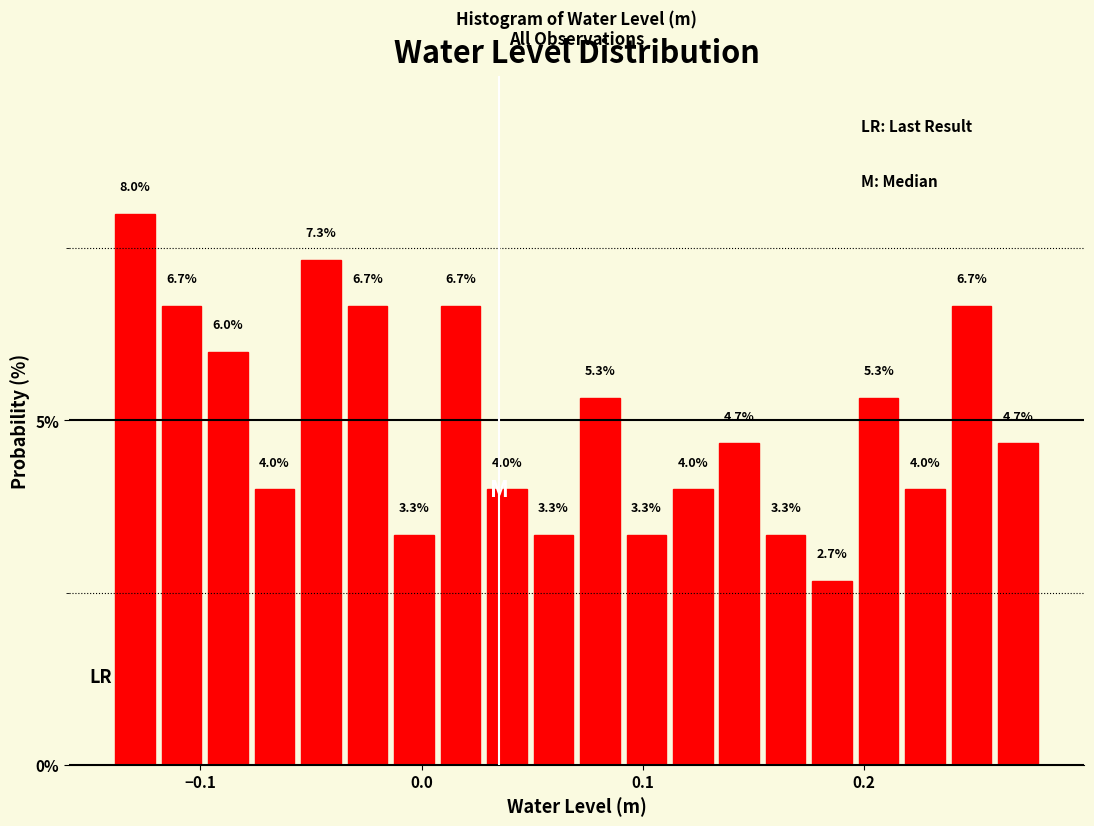

Read against the x-axis, roughly where is the centre of the tallest bar?

-0.13